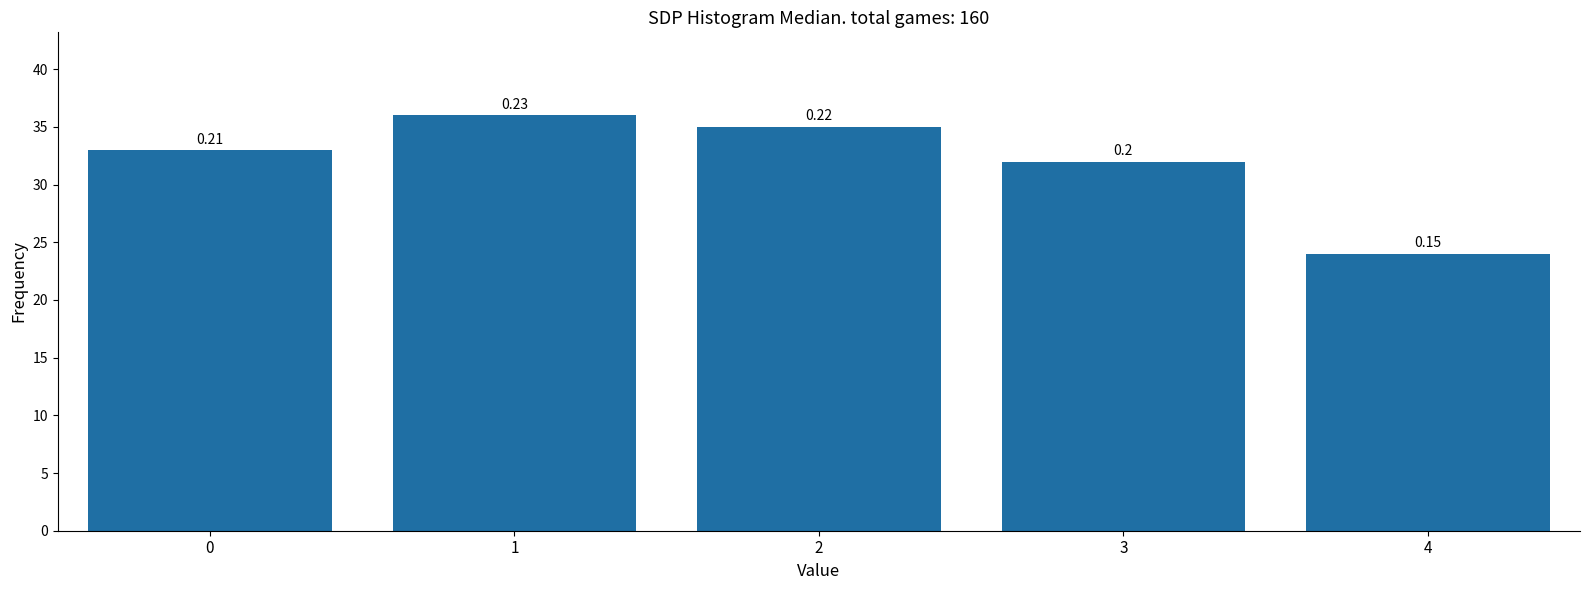

How many bars are there in total?

5